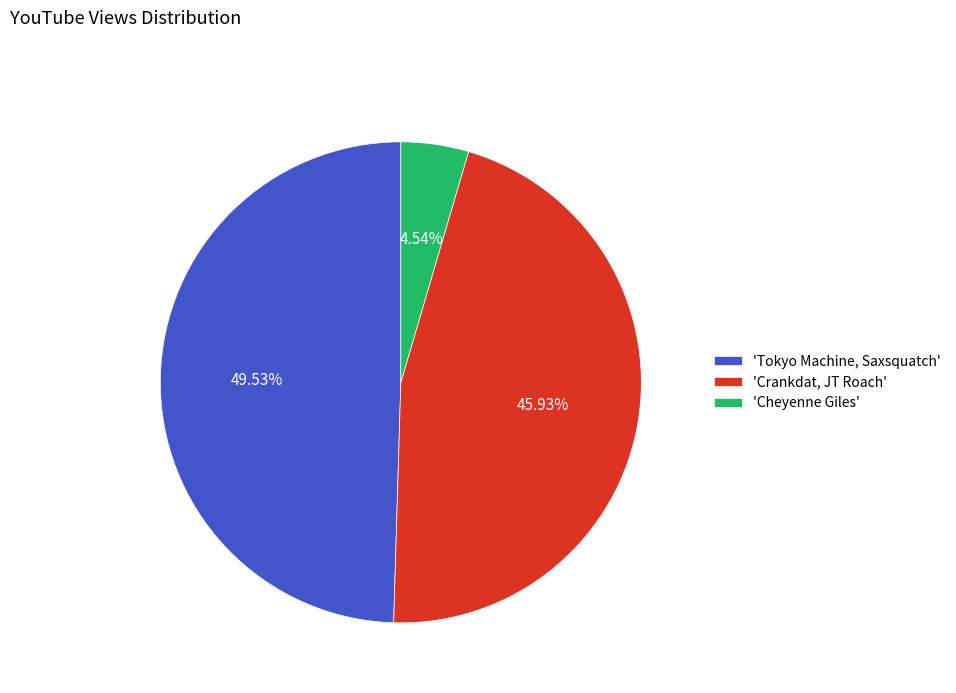

What is the smallest slice in the pie chart?

'Cheyenne Giles'